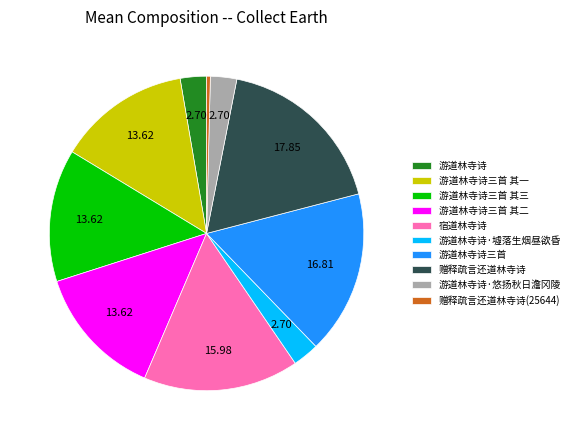

How many segments does this pie chart have?

10